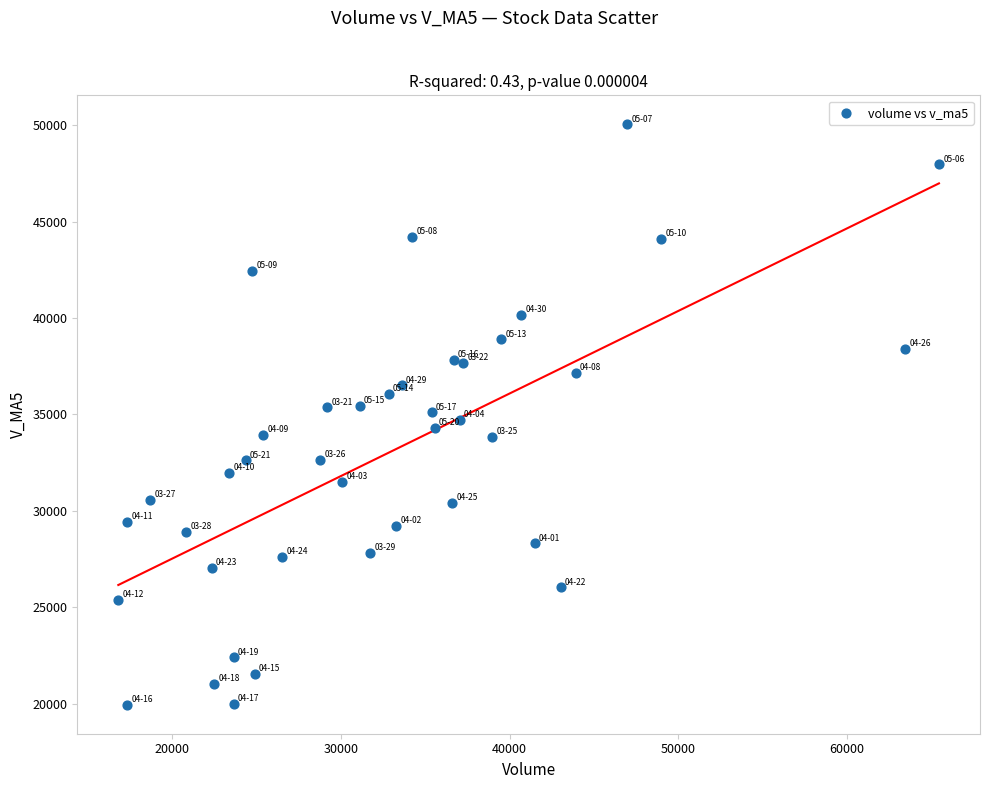

What is the range of Y values (max minus min)?

30094.3